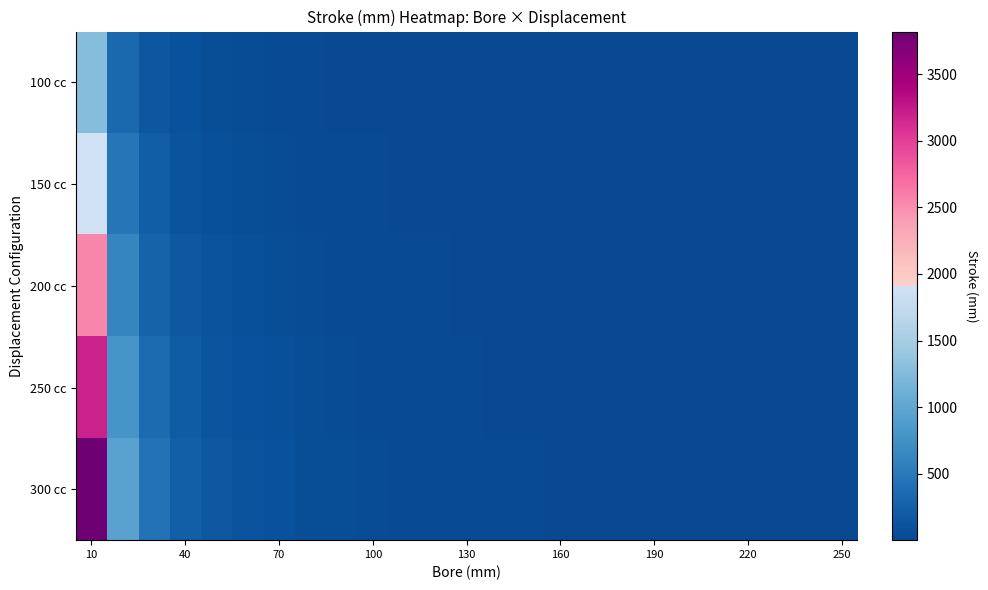

Which series has the largest range (max minus min)?

300 cc